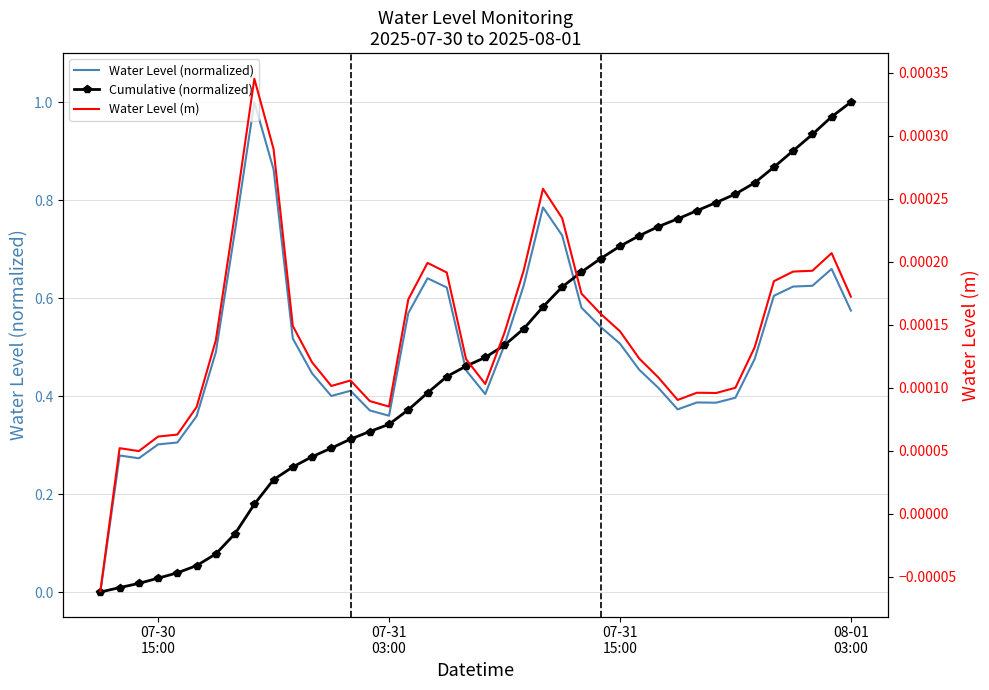

At how many categories does at least one series exceed 0?

39